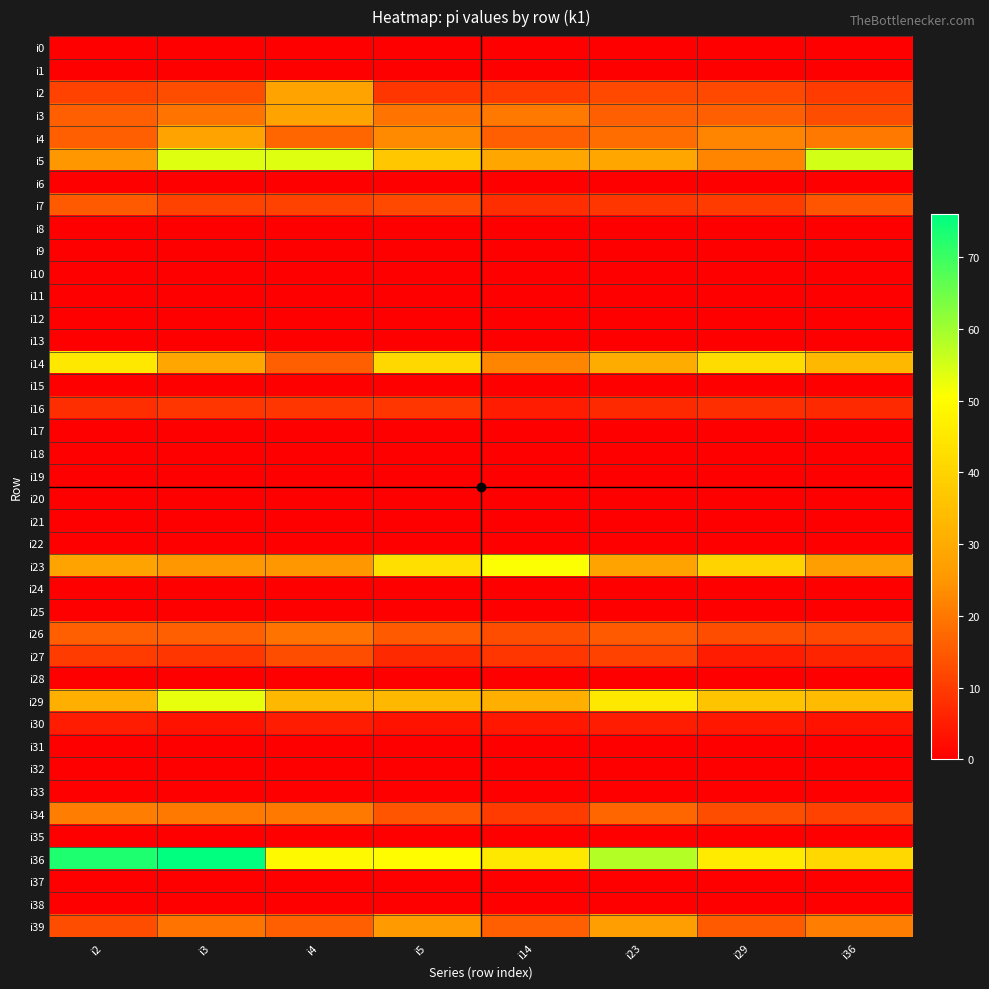

What is the difference between the highest and lowest values at i23?

58